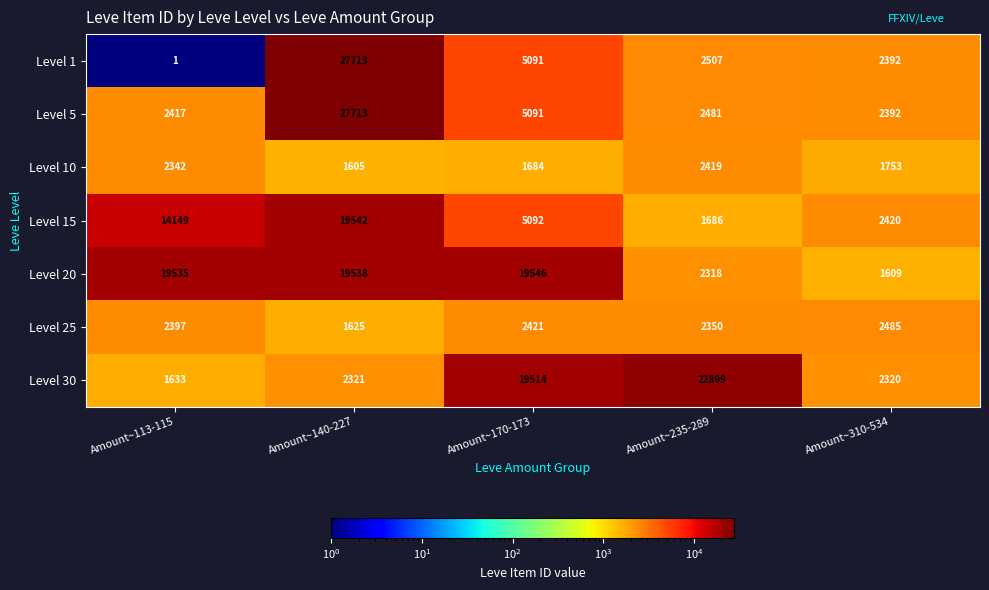

What value does the Level 15 series have at Amount~170-173, to the nearest 100?

5100